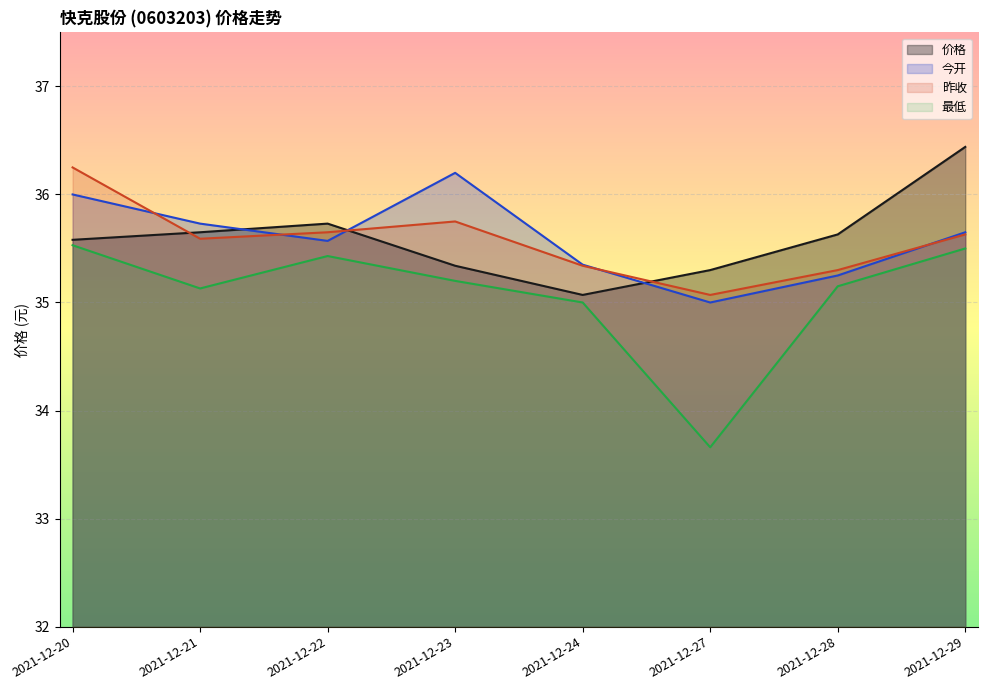

True or false: 价格 has a value of 19.7 at 2021-12-20.

False